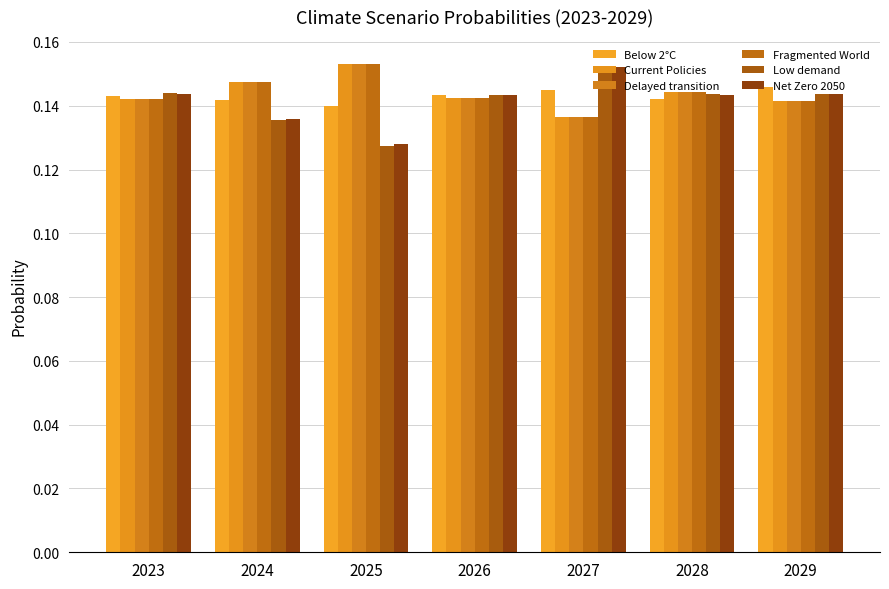

Between 2027 and 2028, which series saw the biggest shift?

Low demand